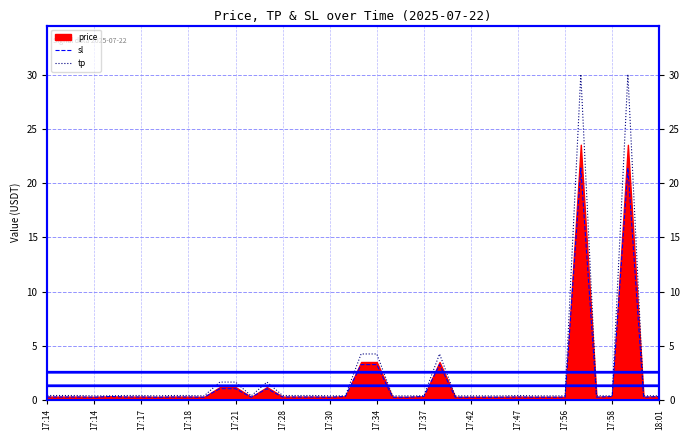

The tp series shows 0.4 at 29. True or false?

True